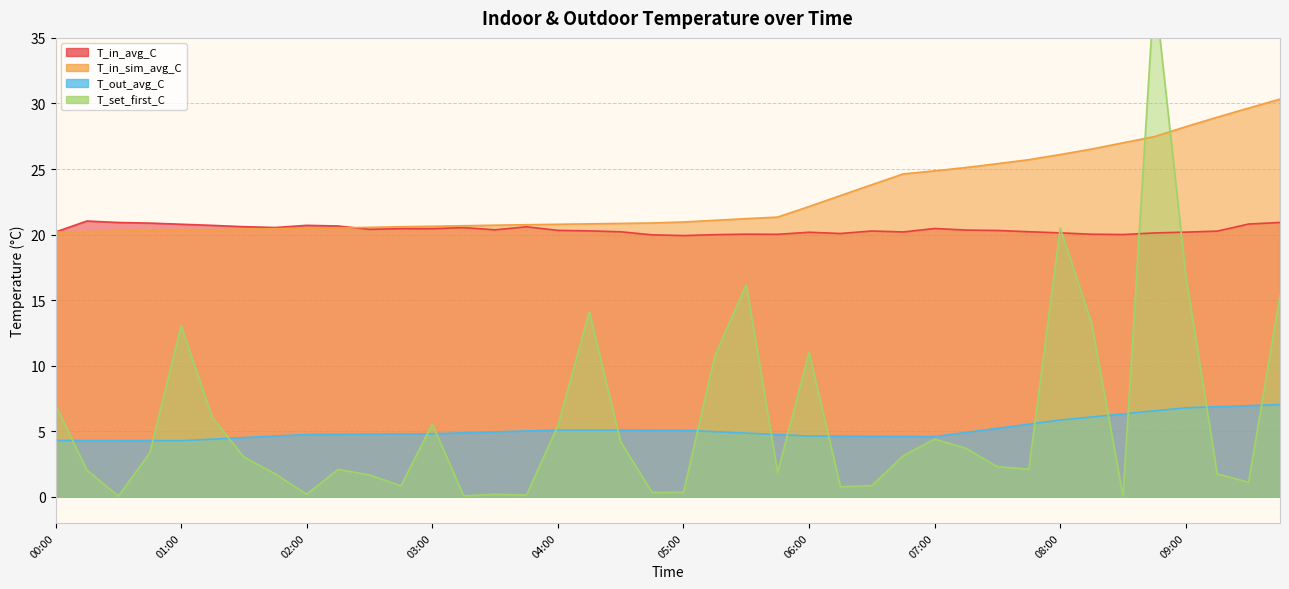

After their last crossing, which series has the higher values: T_in_avg_C or T_set_first_C?

T_in_avg_C